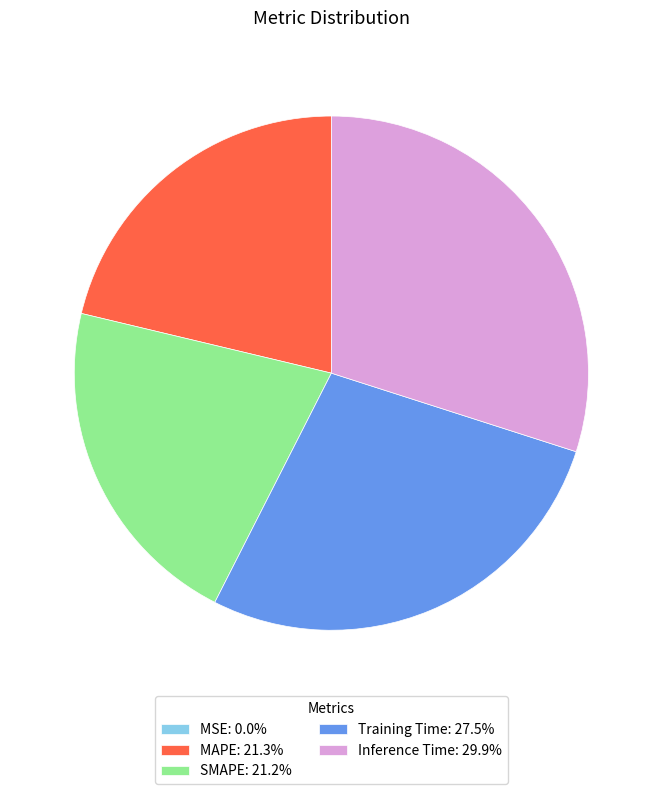

Is there any slice that represents more than half of the pie?

No